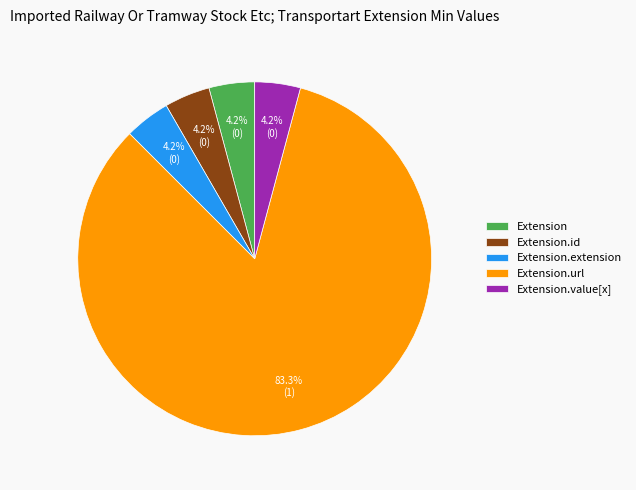

To the nearest percent, what is the difference between the largest and smallest slice percentages?

79%